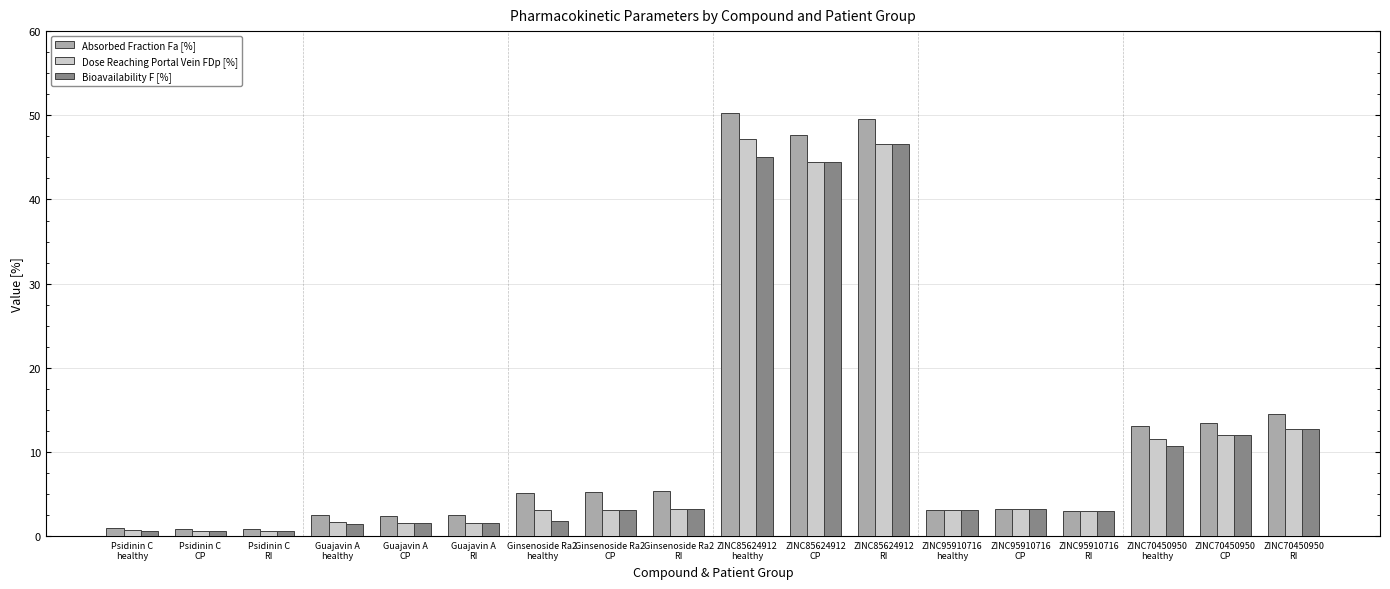

At how many categories does at least one series exceed 14?

4